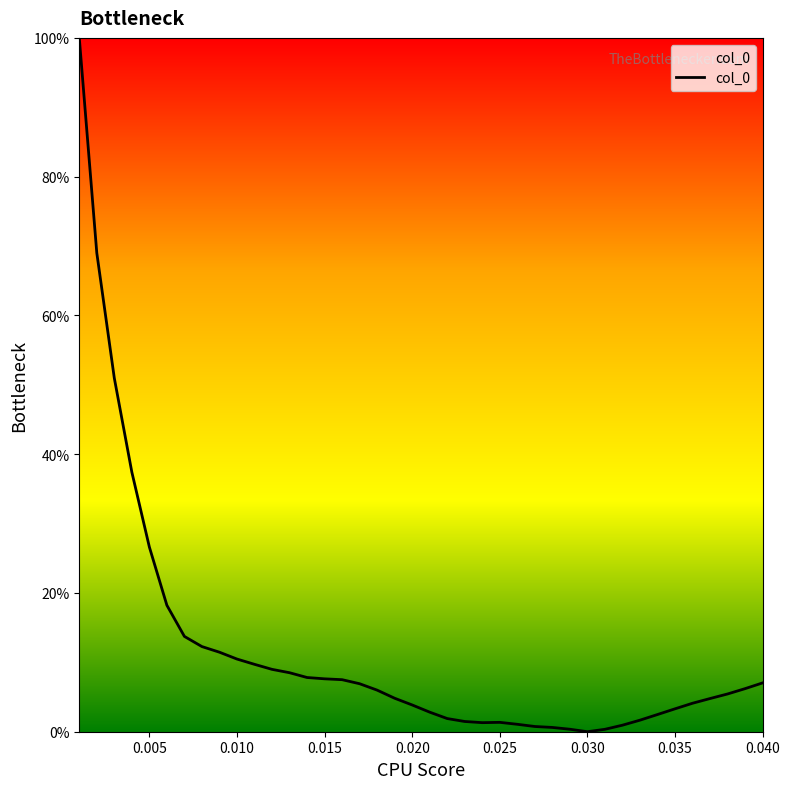

What is the difference between the maximum and minimum values?

100.0